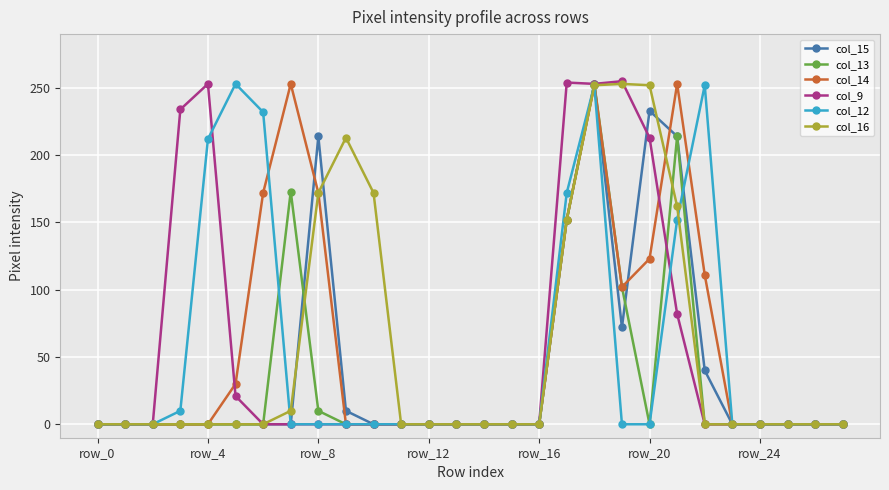

At how many categories does at least one series exceed 221?

11